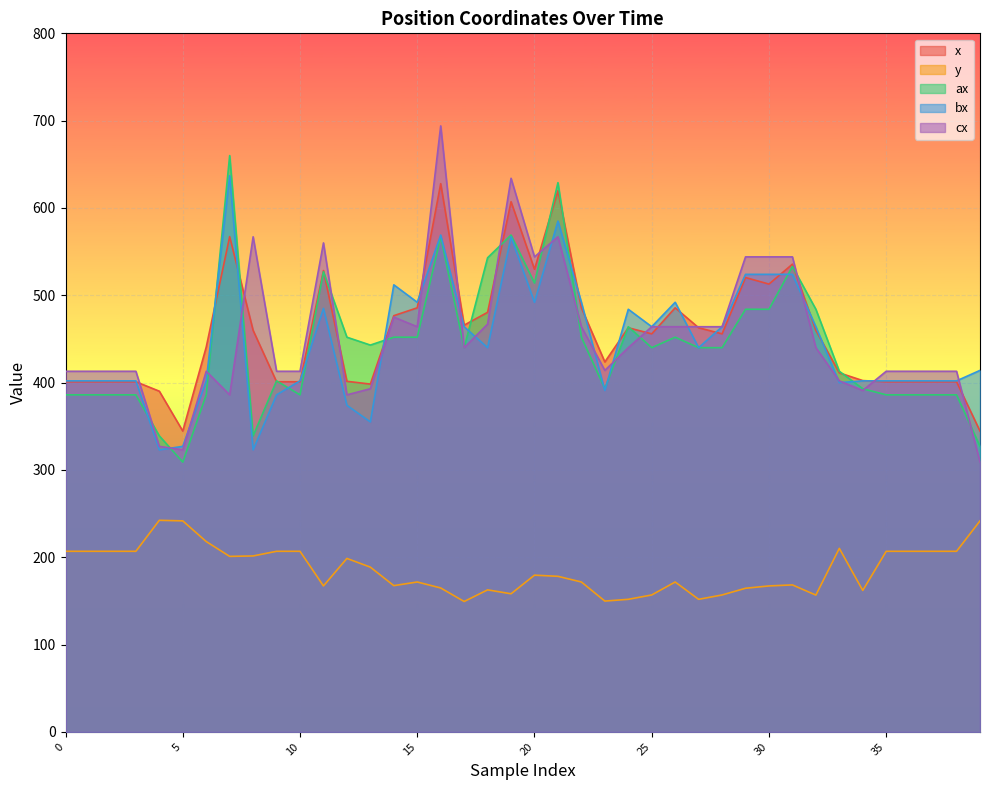

Does the chart display data point markers on the line(s)?

No